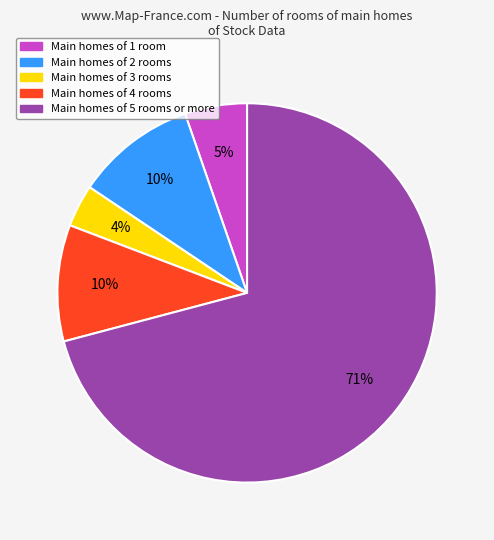

To the nearest percent, what is the difference between the largest and smallest slice percentages?

67%